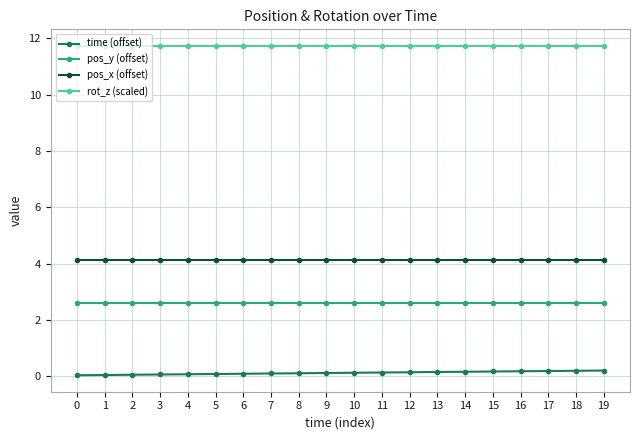

Which series has the widest spread of values?

time (offset)